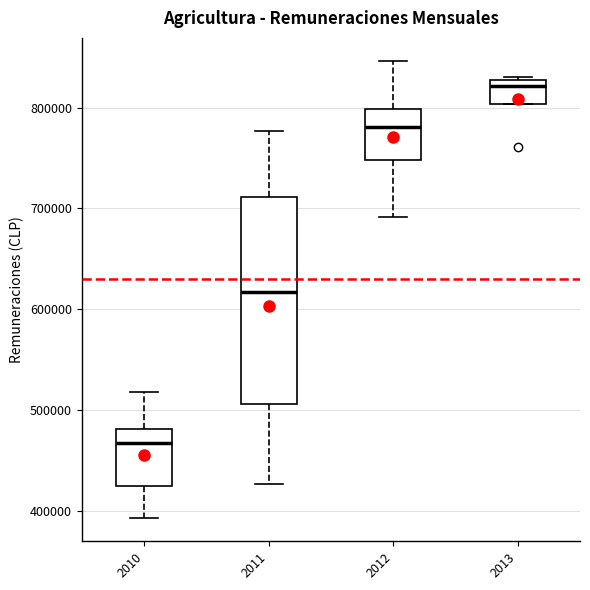

Reading left to right, read every box against the y-axis: the position of its median line, the range the box covers, and the ends of its whiskers. The values are not printed on the chart, so give them approximately, as read against the axis.

2010: median 470000, box 420000 to 480000, whiskers 390000 to 520000
2011: median 620000, box 510000 to 710000, whiskers 430000 to 780000
2012: median 780000, box 750000 to 800000, whiskers 690000 to 850000
2013: median 820000, box 800000 to 830000, whiskers 800000 to 830000 (just above the box's upper edge)